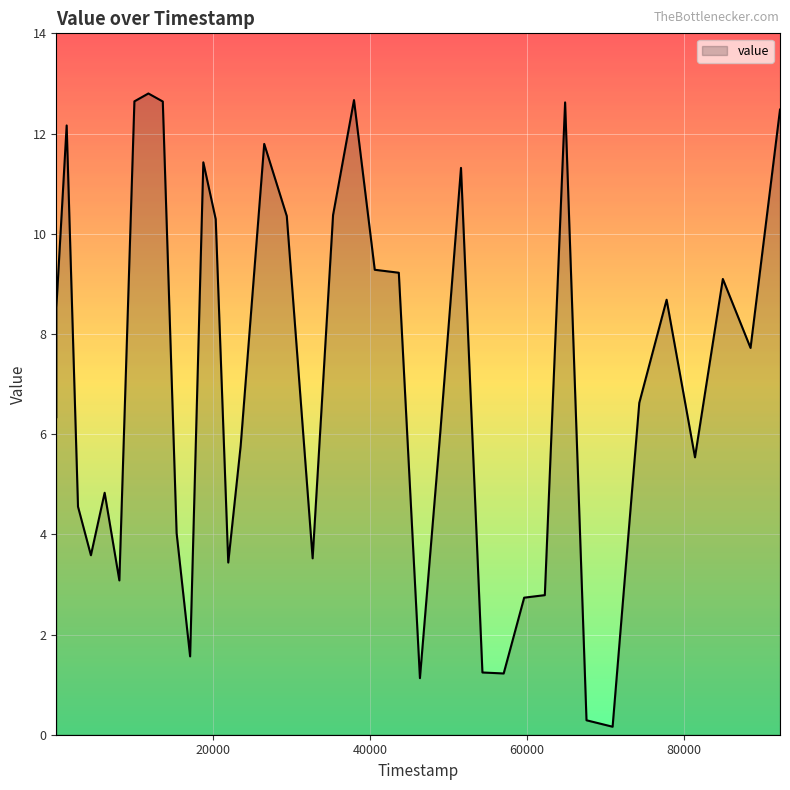

What is the greatest value displayed?

12.8